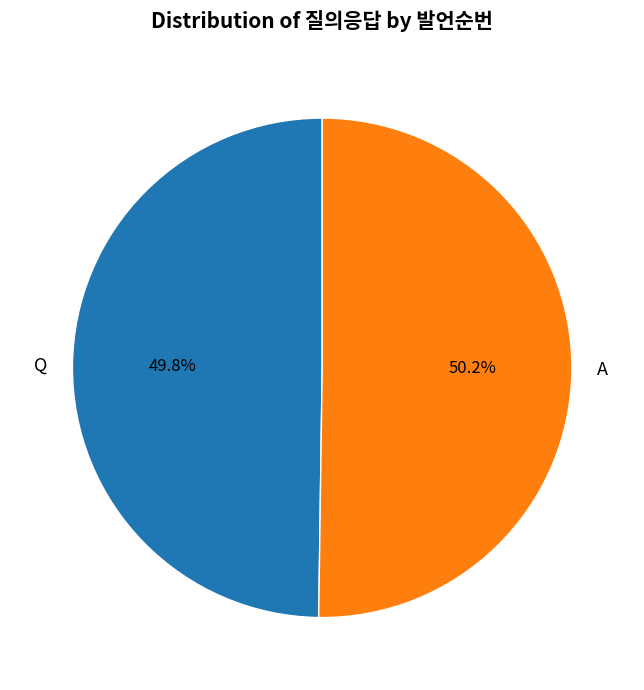

How many slices are in this pie chart?

2